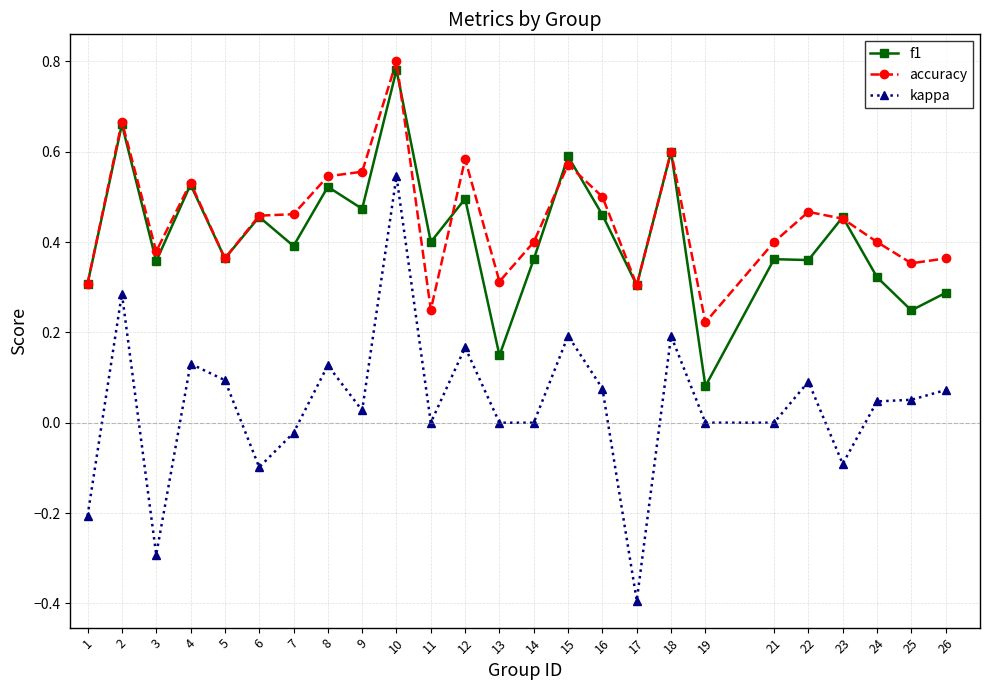

Count the accuracy values in the range 0 to 1.

25